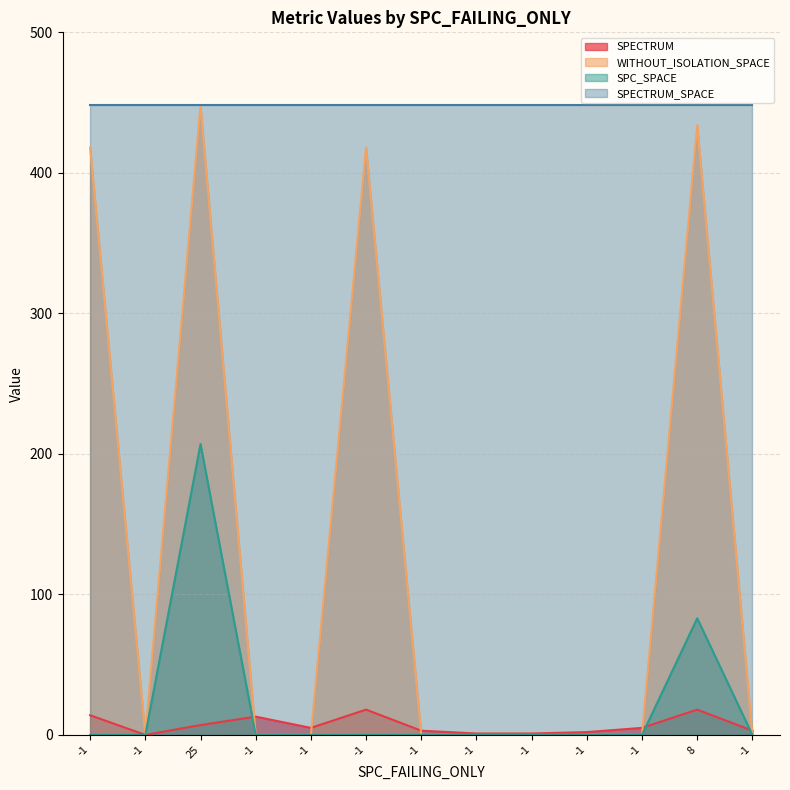

What are all the series names shown in the legend?

SPECTRUM, WITHOUT_ISOLATION_SPACE, SPC_SPACE, SPECTRUM_SPACE